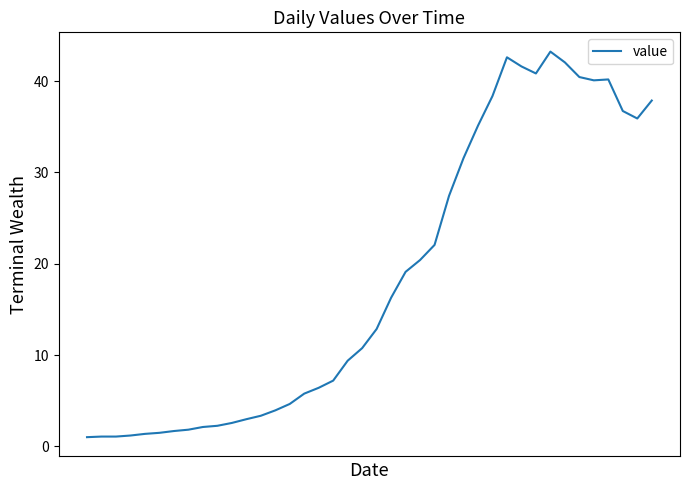

What is the smallest value displayed?

1.0